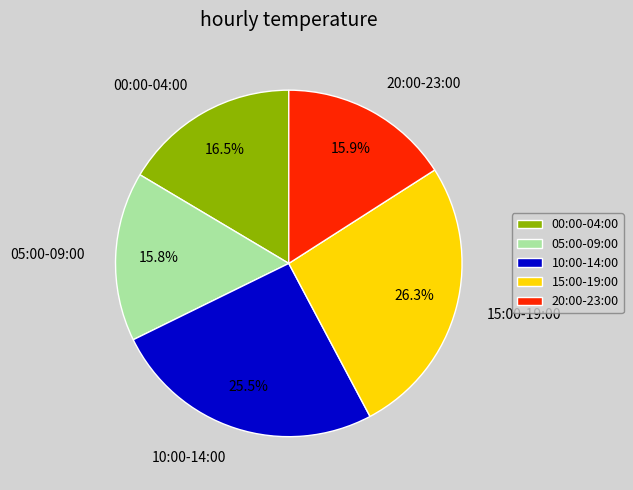

How many segments does this pie chart have?

5